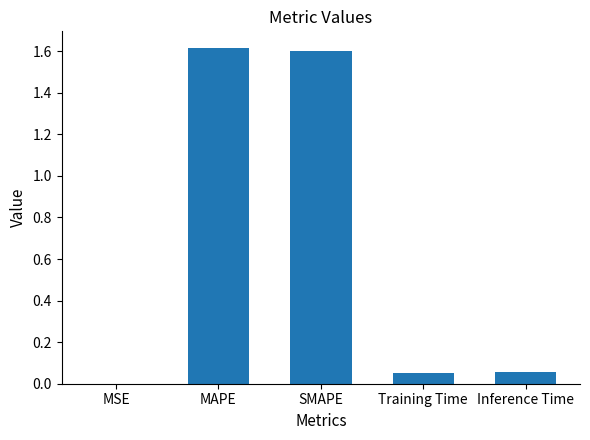

The chart shows a value of 0.0 at MSE. True or false?

True